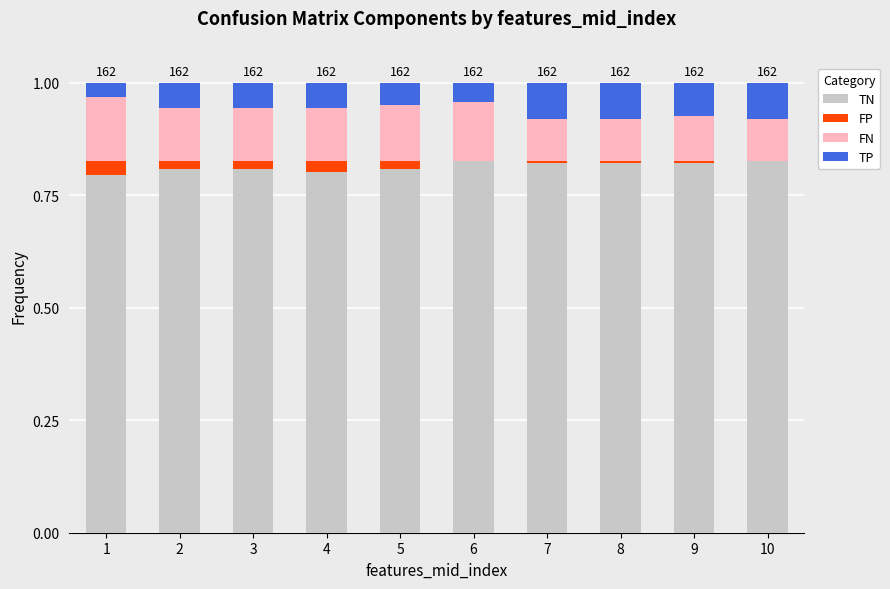

What is the sum of all TN values?

8.1